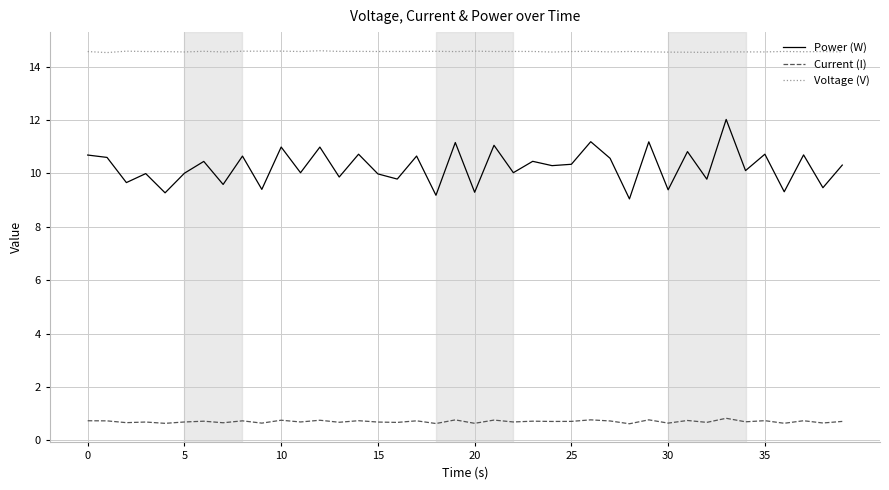

What is the highest value of the Current (I) series?

0.8